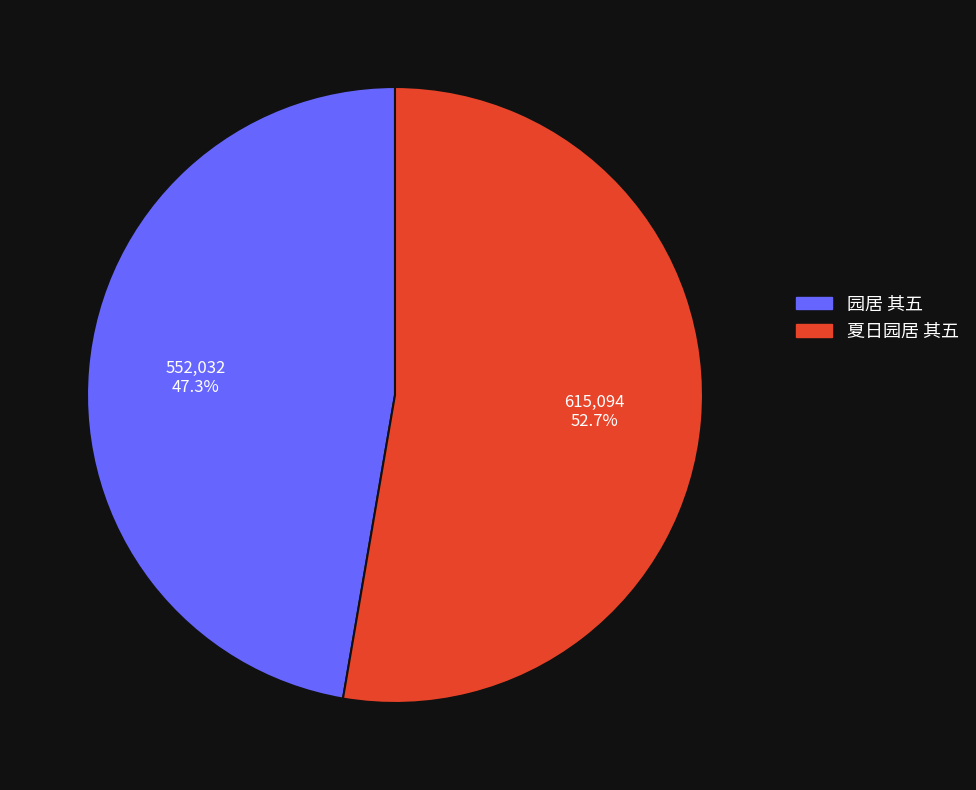

What is the ratio of the value at 园居 其五 to the value at 夏日园居 其五?

0.9